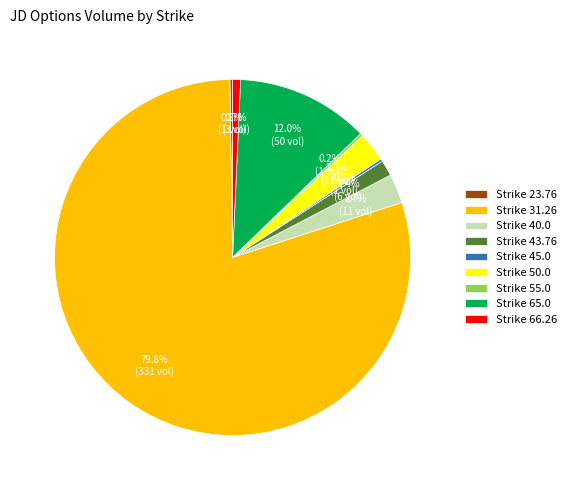

What is the largest slice in the pie chart?

Strike 31.26